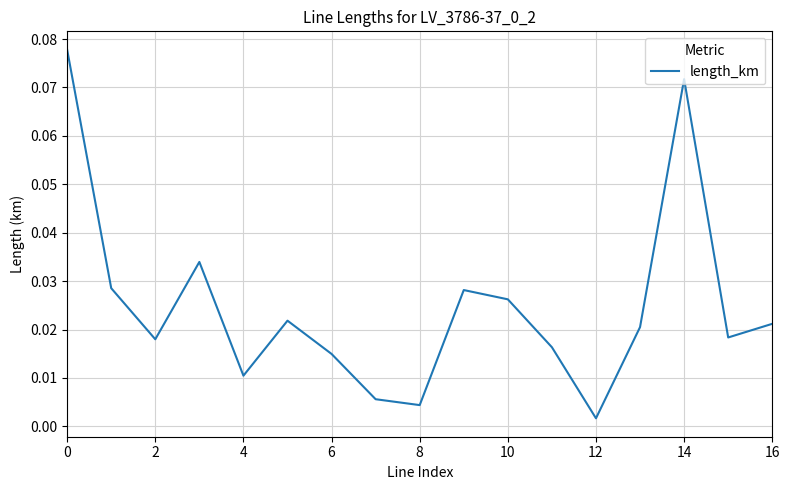

Does the chart display data point markers on the line(s)?

No